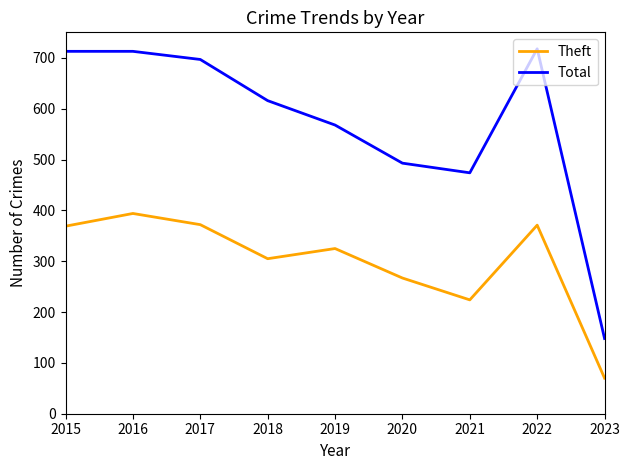

What is the lowest value of the Total series?

148